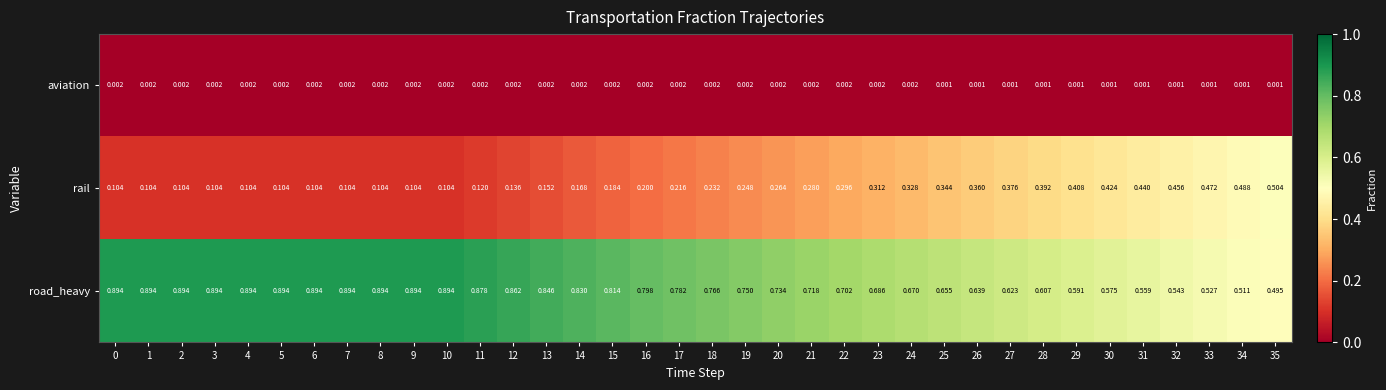

Between 7 and 27, which series saw the biggest shift?

rail